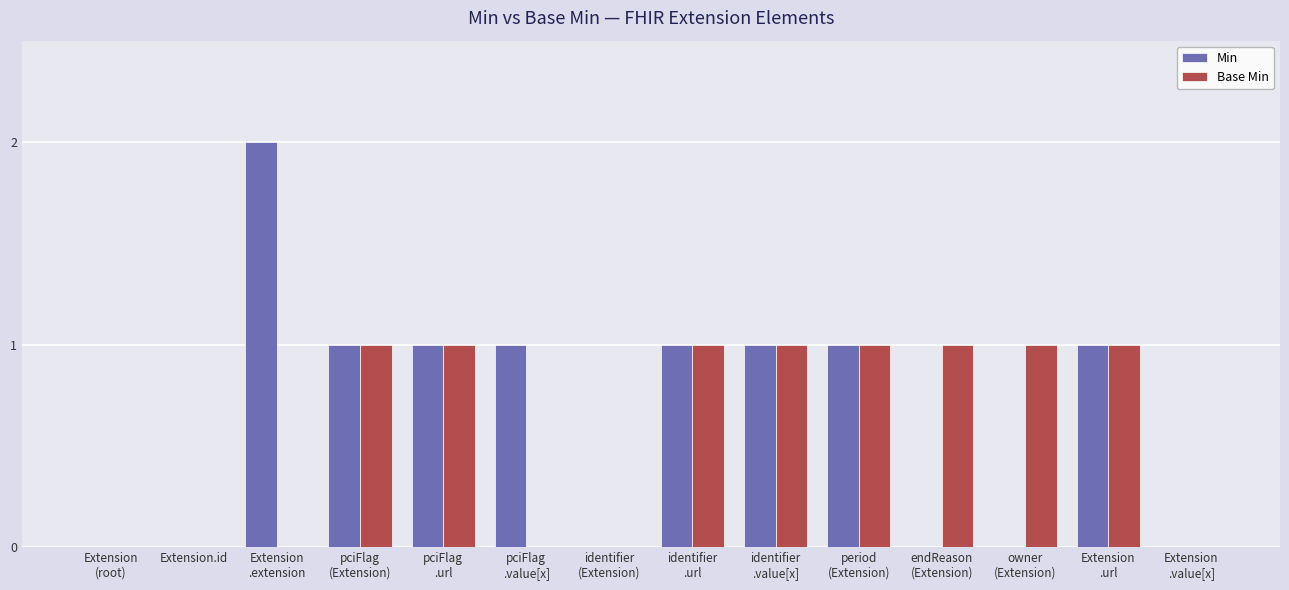

Is it true that Min equals 0 at Extension.id?

True